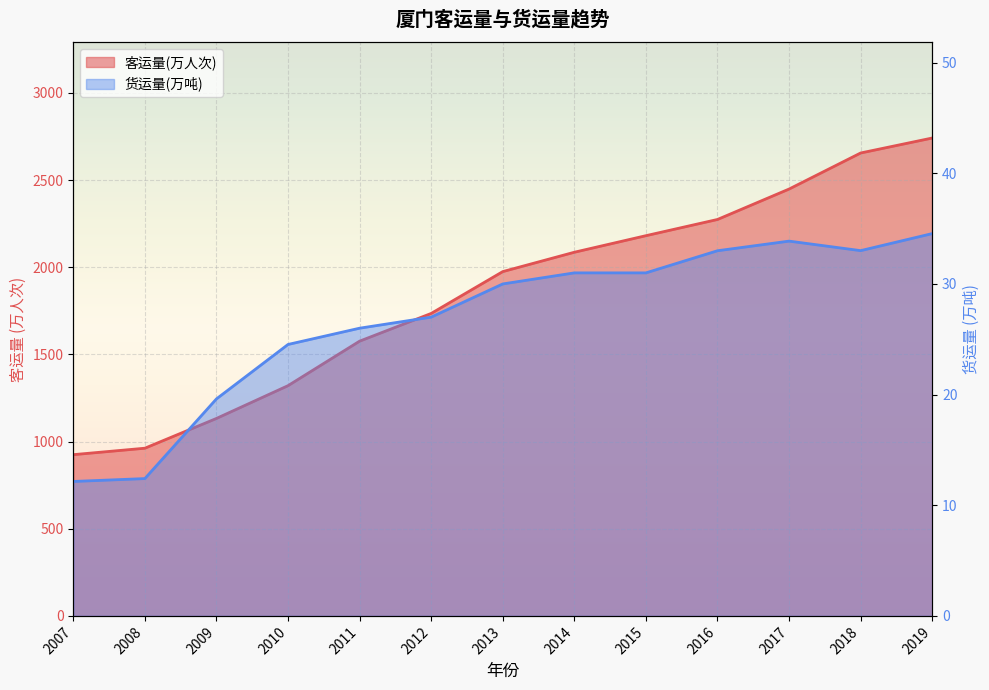

Read the 客运量(万人次) value at 2018.

2655.3